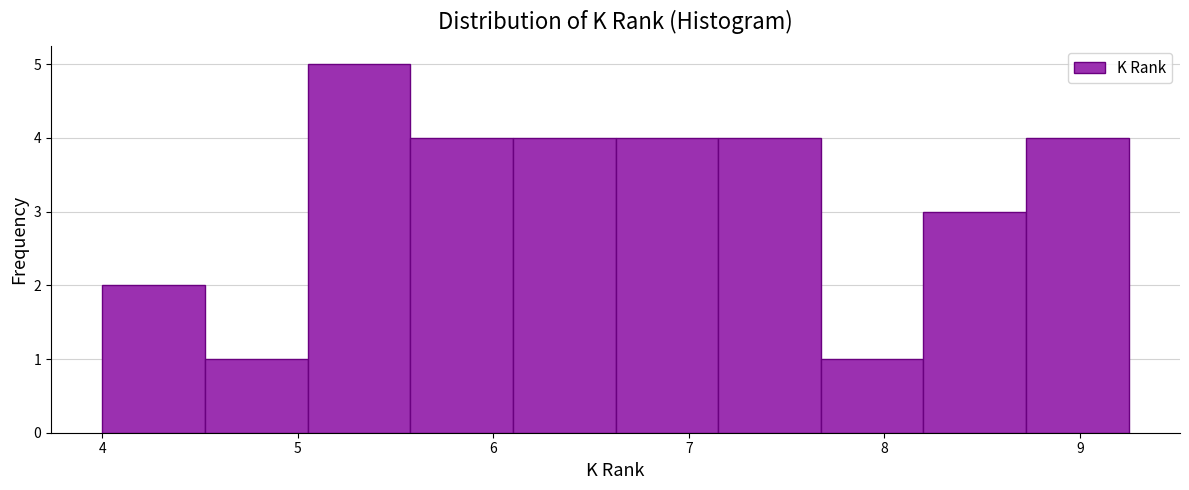

How tall is the bar that spans 7.2 to 7.7 on the x-axis? Neither the bar edges nor the heights are printed on the chart, so give them approximately, as read against the axes.

4